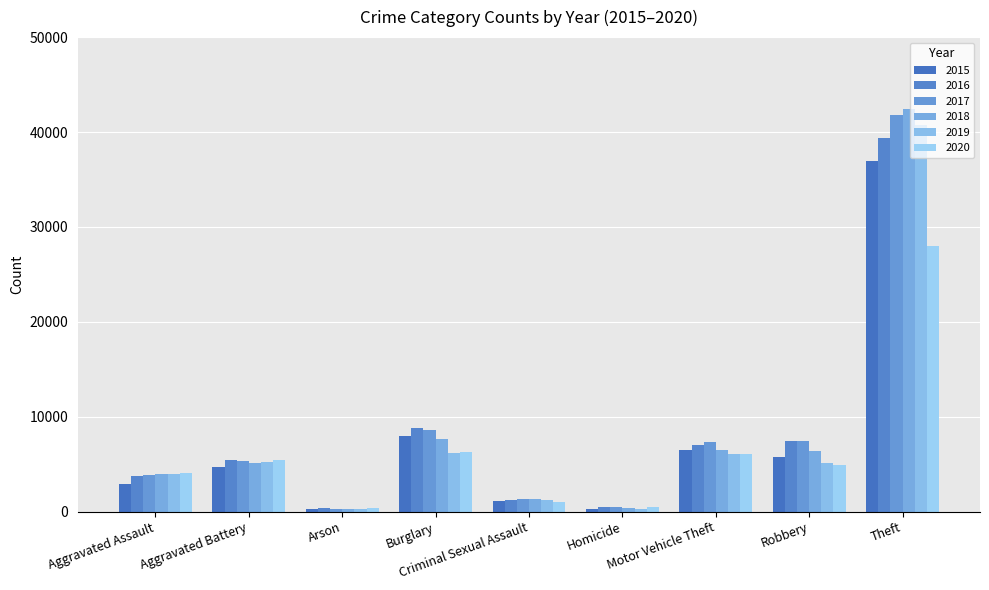

At which category is the sum across all series the highest?

Theft